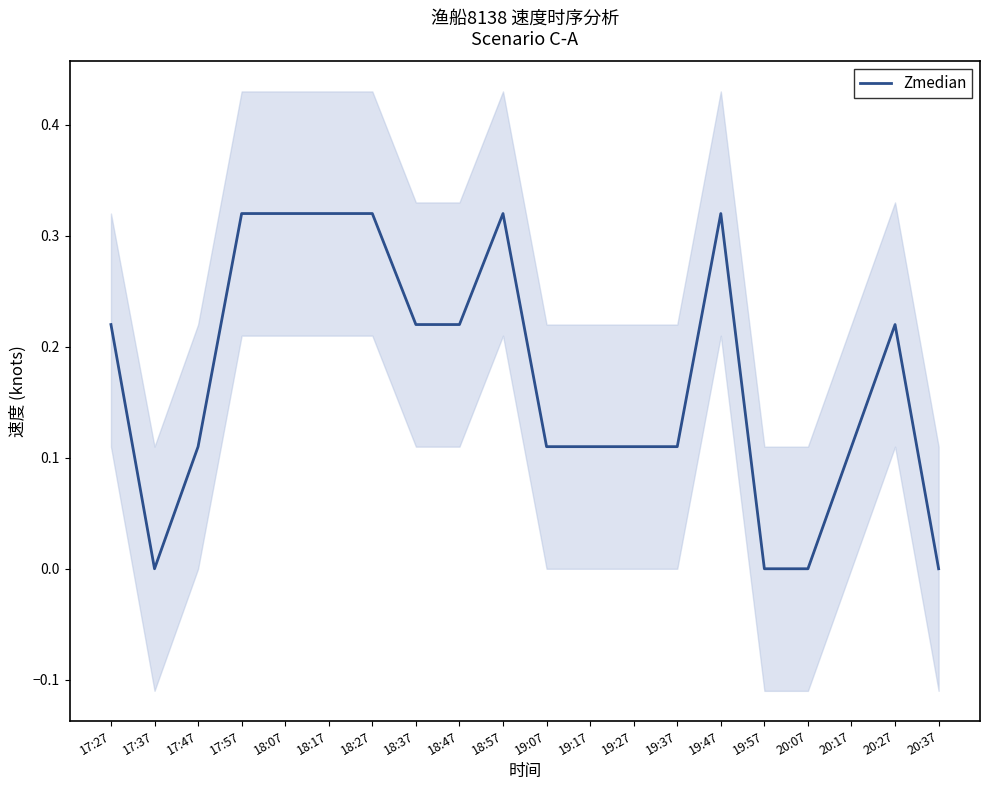

Read the value at 18:37.

0.2